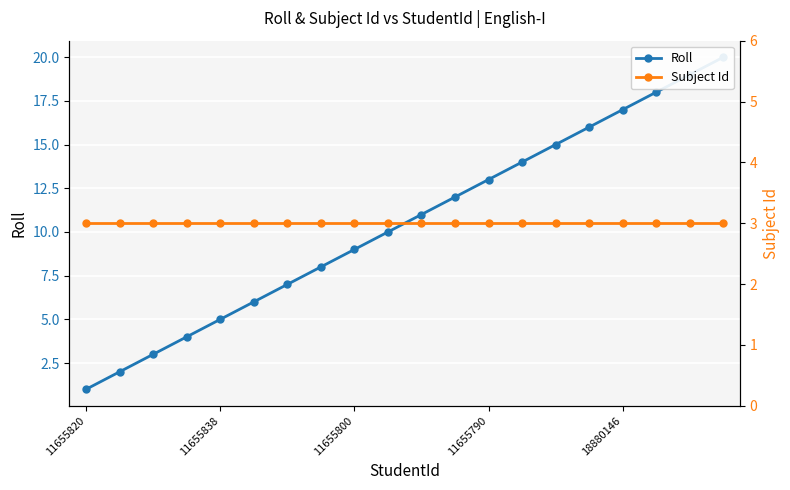

At how many categories does at least one series exceed 10?

10